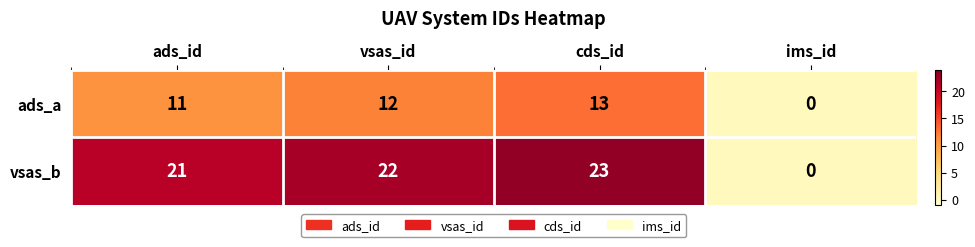

List the series in order of their overall mean, highest first.

vsas_b, ads_a